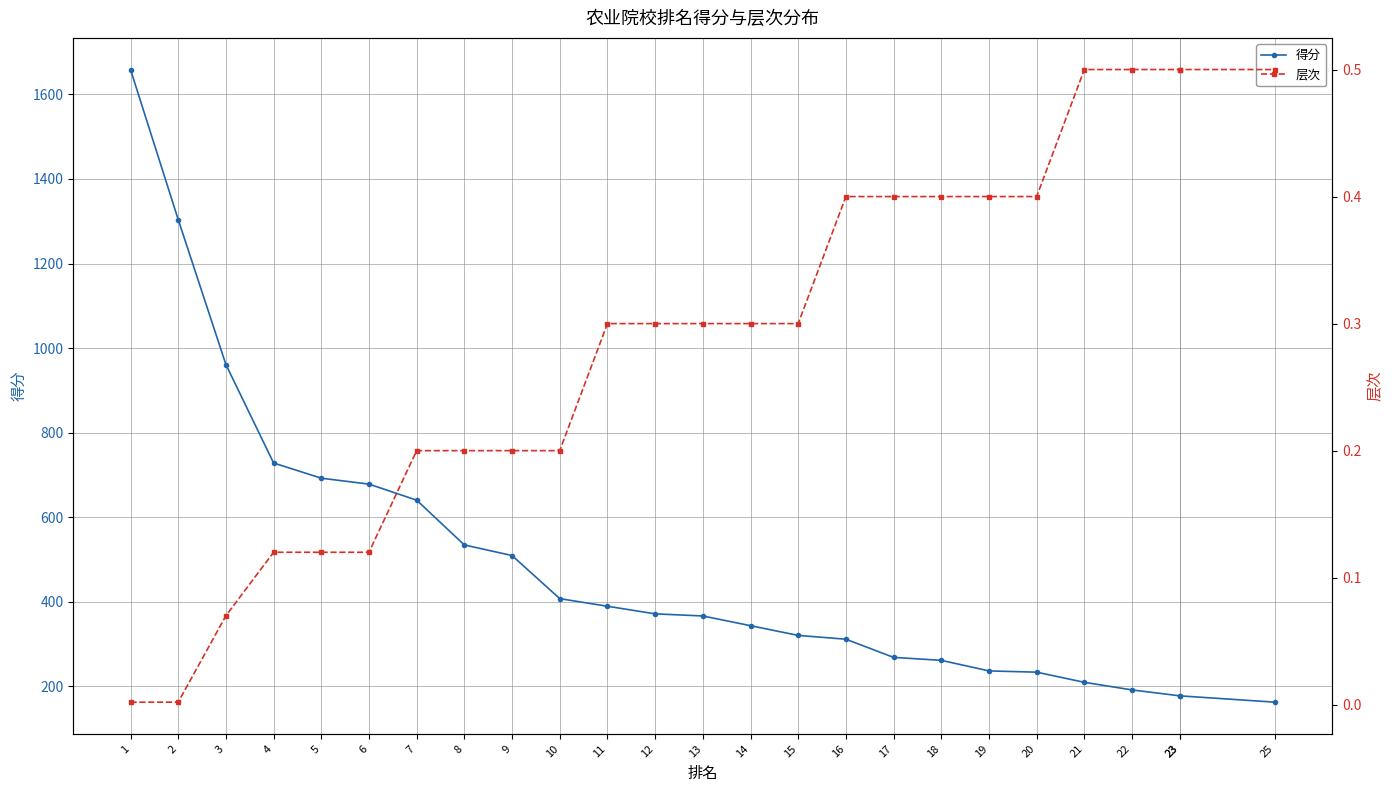

True or false: 层次 has more than 0 points higher than both neighbors.

False